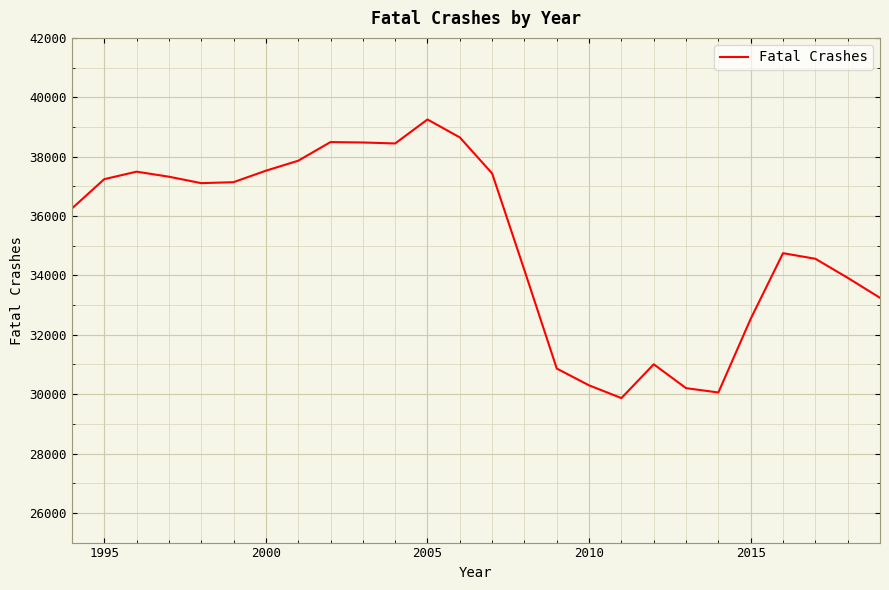

What is the minimum value shown in the chart?

29867